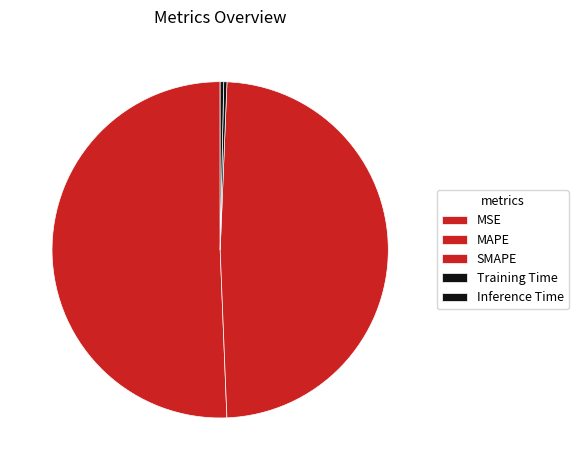

Which has a higher value, MAPE or MSE?

MAPE